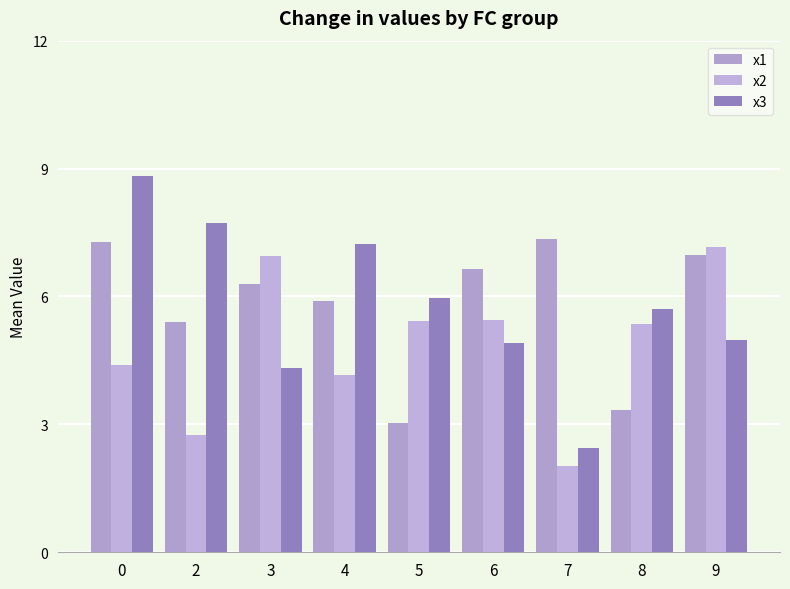

What is the value of the x3 bar at the 5th from the left?

6.0